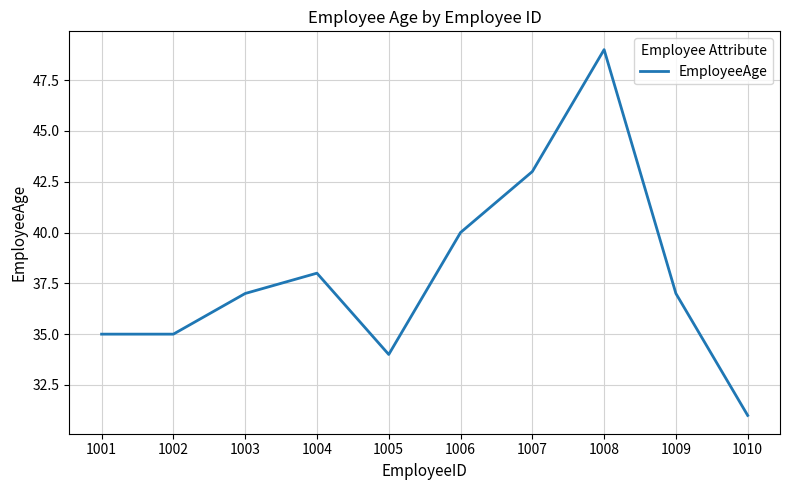

Is it true that the value at 1005 is 34?

True